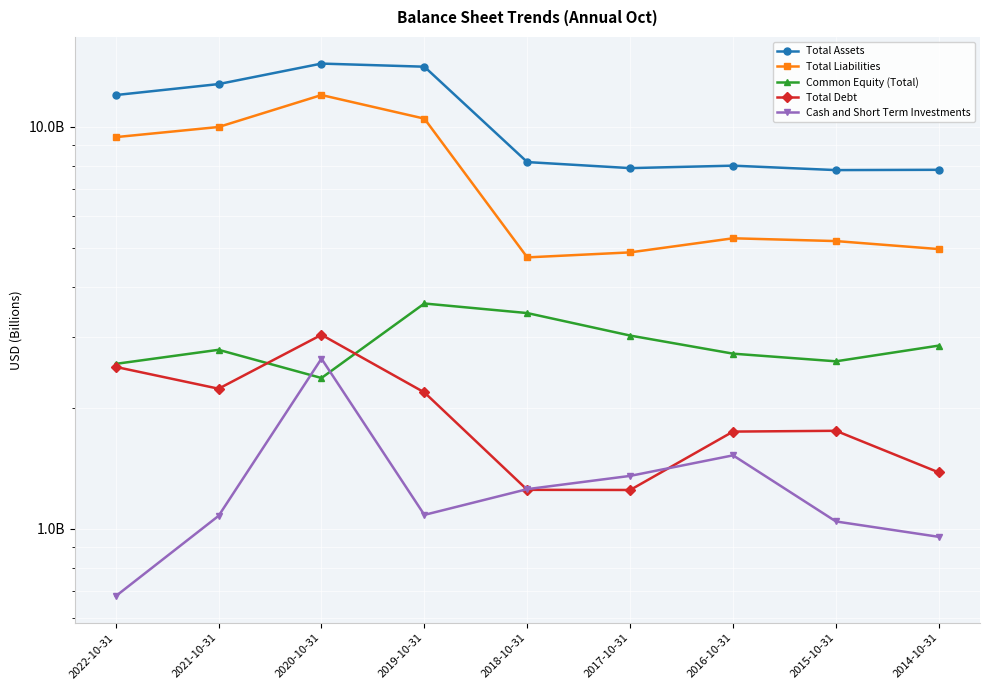

Reading left to right, what are all the values shown in this chart?

Total Assets: 12.0	12.8	14.4	14.1	8.2	7.9	8.0	7.8	7.8
Total Liabilities: 9.4	10.0	12.0	10.5	4.7	4.9	5.3	5.2	5.0
Common Equity (Total): 2.6	2.8	2.4	3.6	3.4	3.0	2.7	2.6	2.9
Total Debt: 2.5	2.2	3.0	2.2	1.2	1.2	1.7	1.8	1.4
Cash and Short Term Investments: 0.7	1.1	2.6	1.1	1.3	1.4	1.5	1.0	1.0